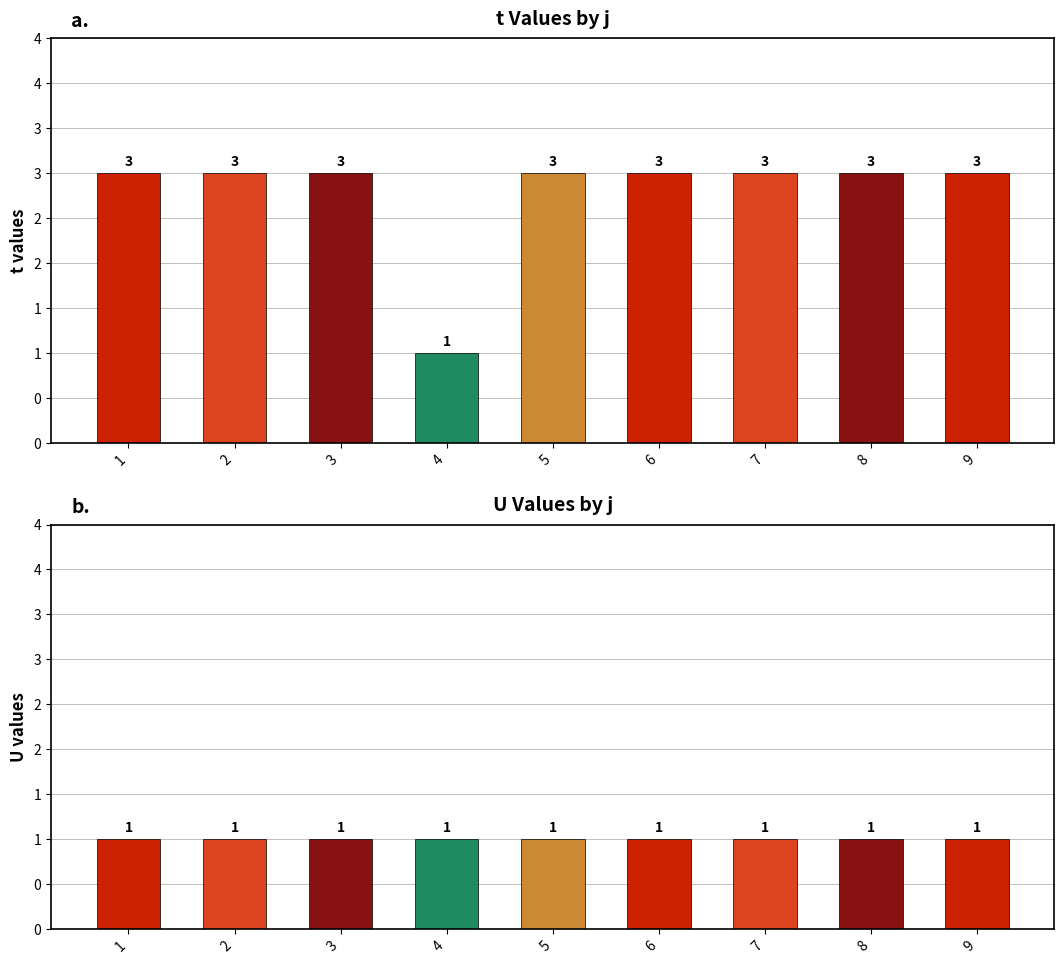

The U series shows 1 at 9. True or false?

True